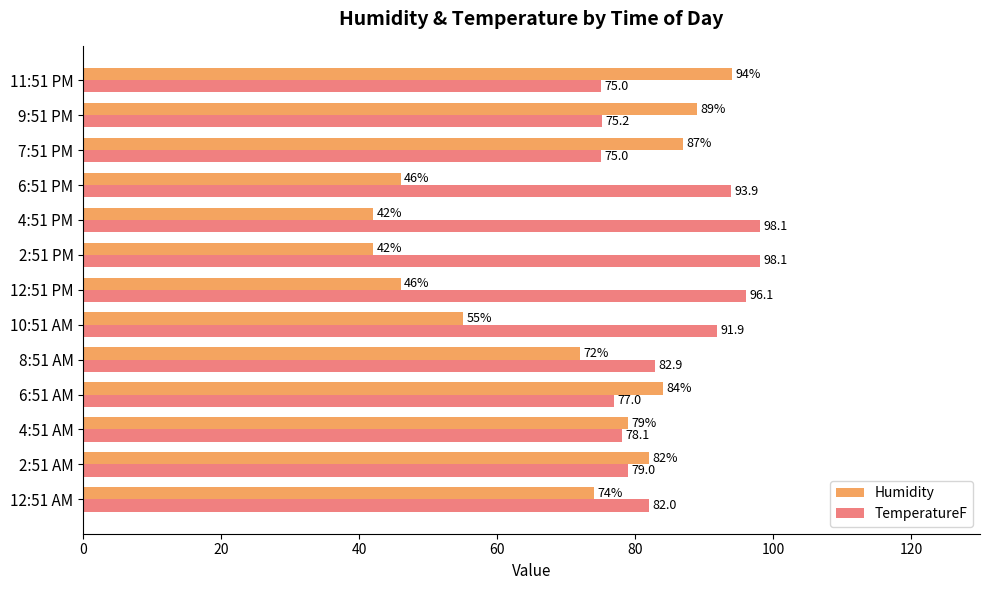

Rank the series by their maximum value, from lowest to highest.

Humidity, TemperatureF